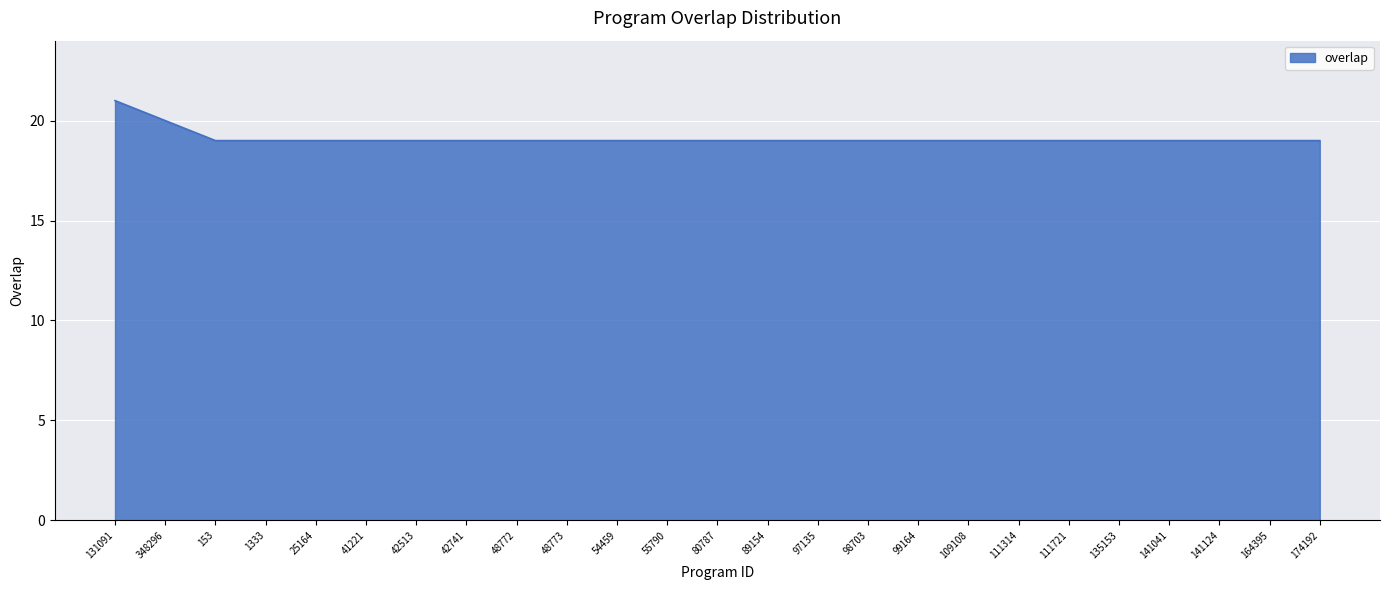

Approximately how many times larger is the value at 80787 compared to 98703?

1.0